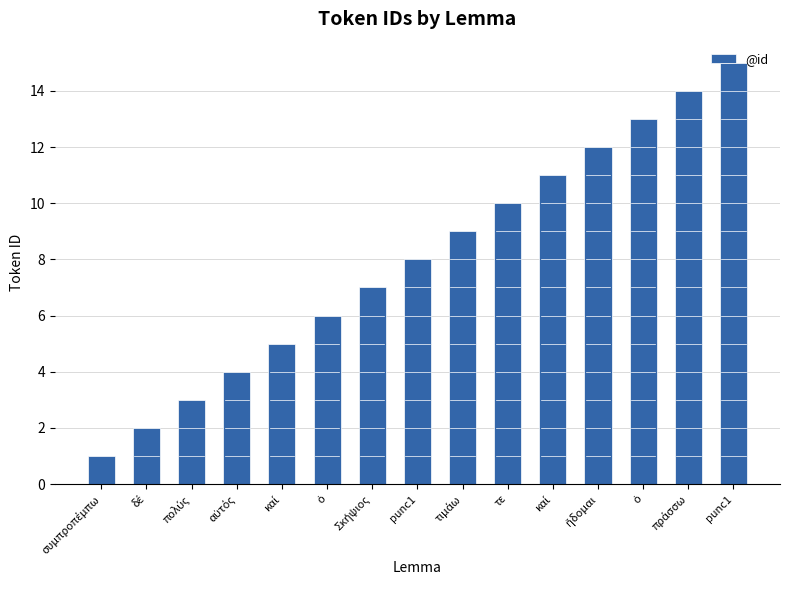

The chart shows a value of 12 at Σκήψιος. True or false?

False